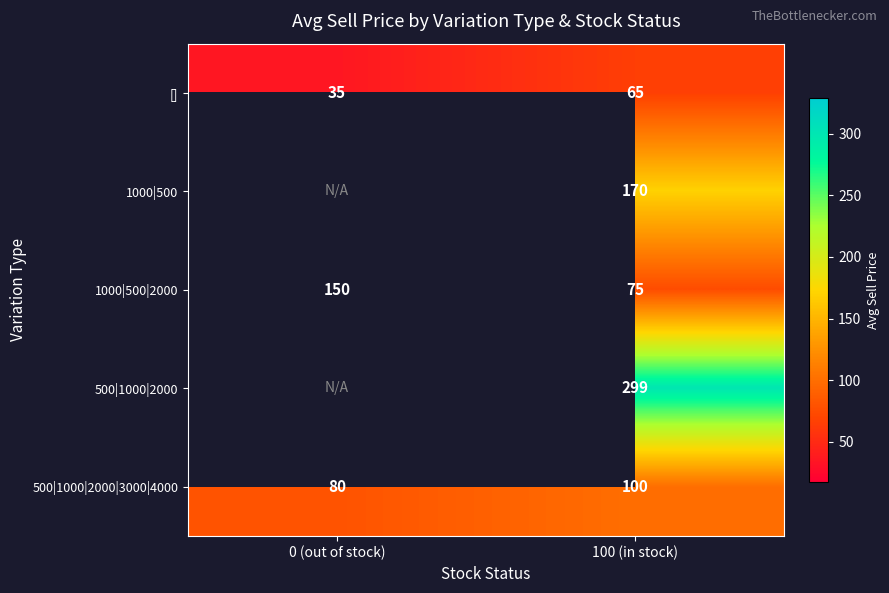

True or false: 1000|500|2000 has a value of 64.6 at 0 (out of stock).

False